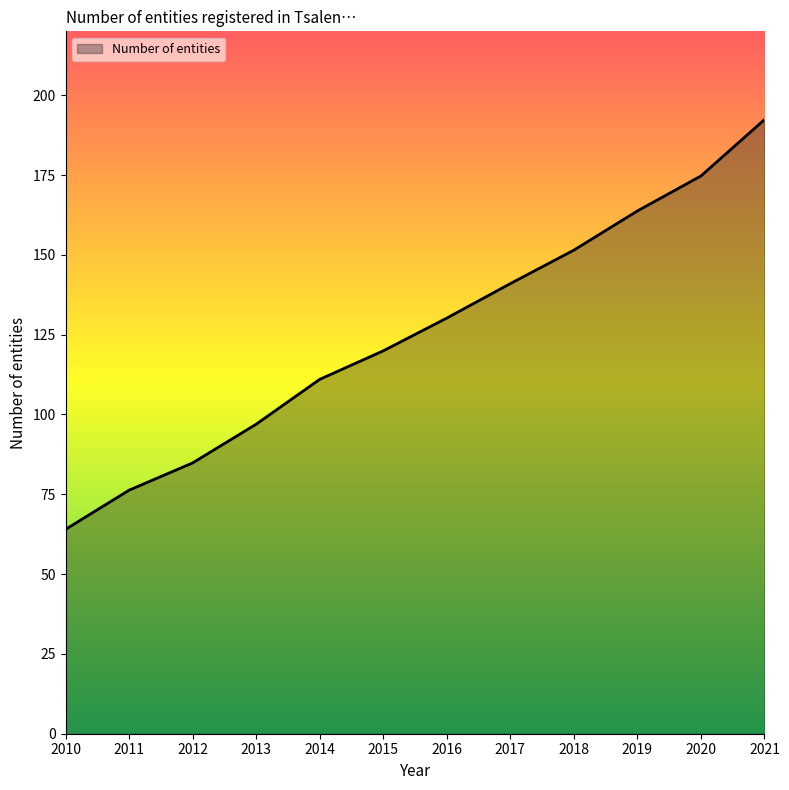

Does the chart display data point markers on the line(s)?

No